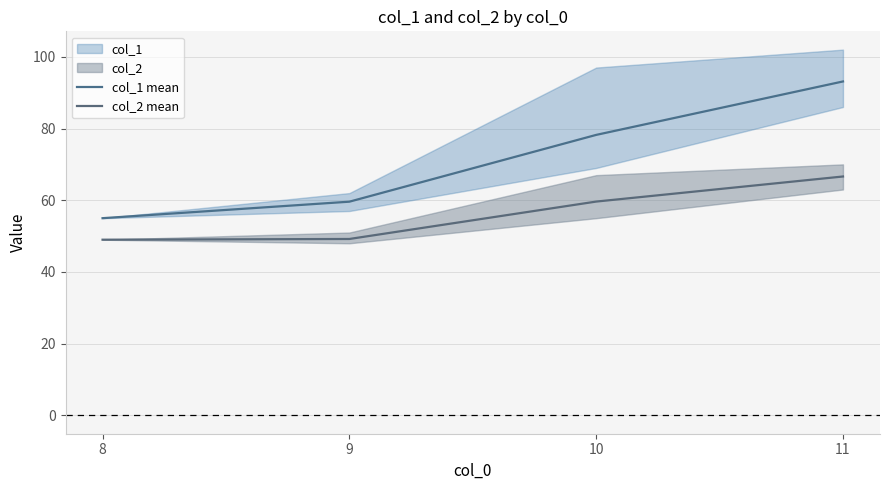

What is the difference between the maximum and minimum values in the col_2 mean series?

17.6